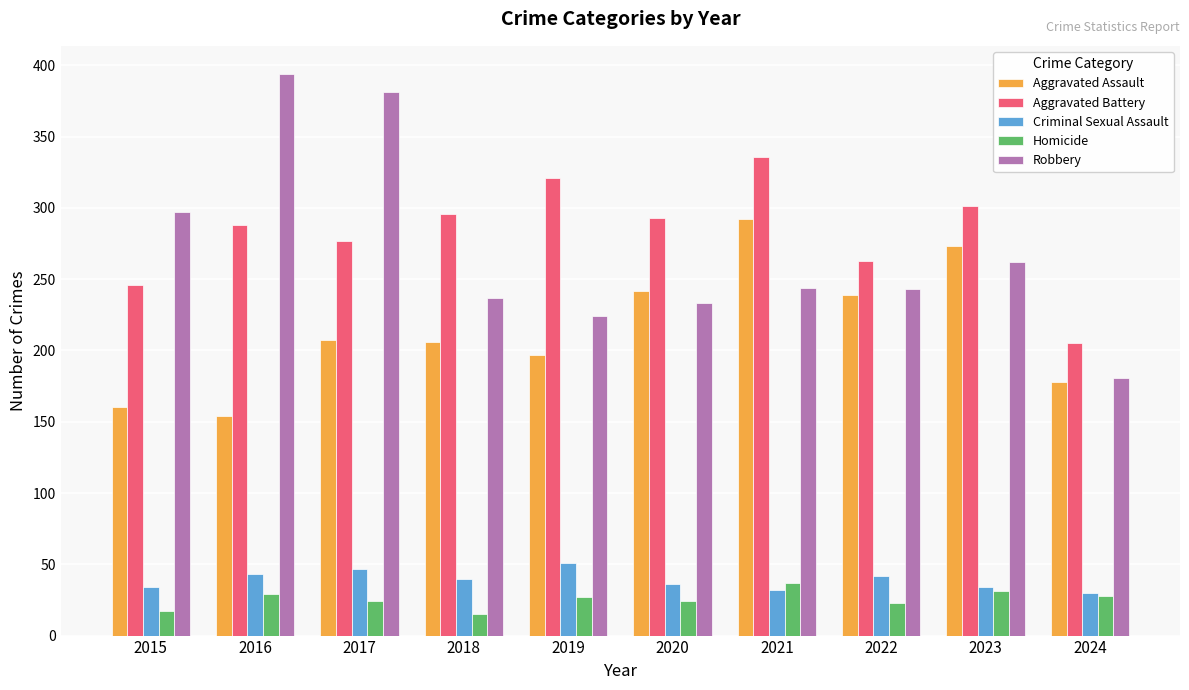

Which category has the highest value in the Criminal Sexual Assault series?

2019